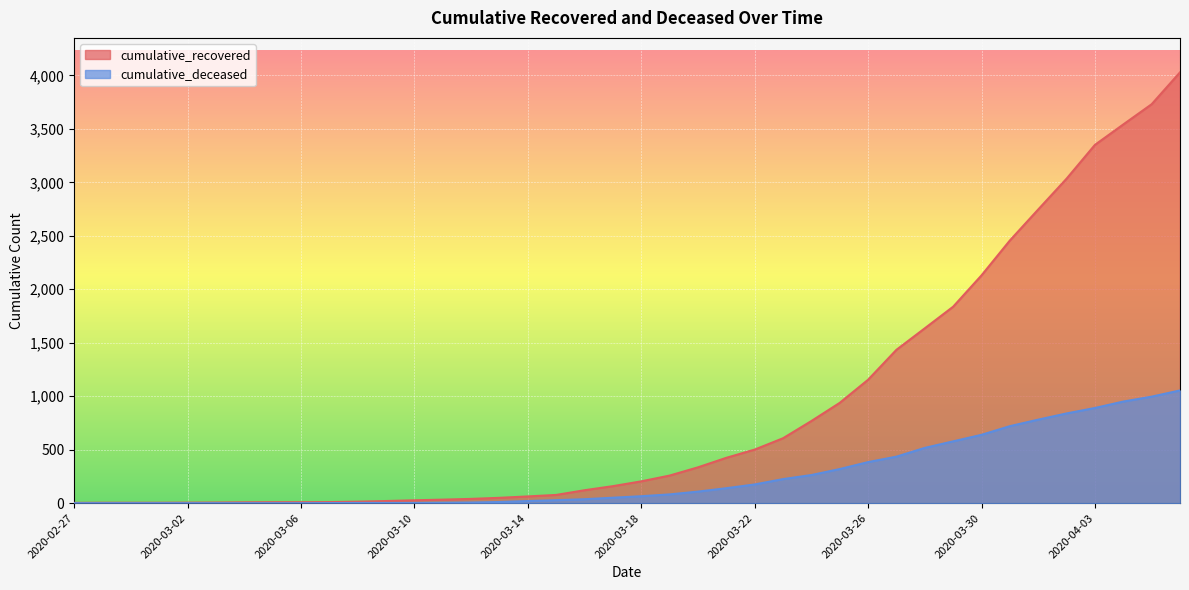

True or false: cumulative_recovered and cumulative_deceased intersect in this chart.

False